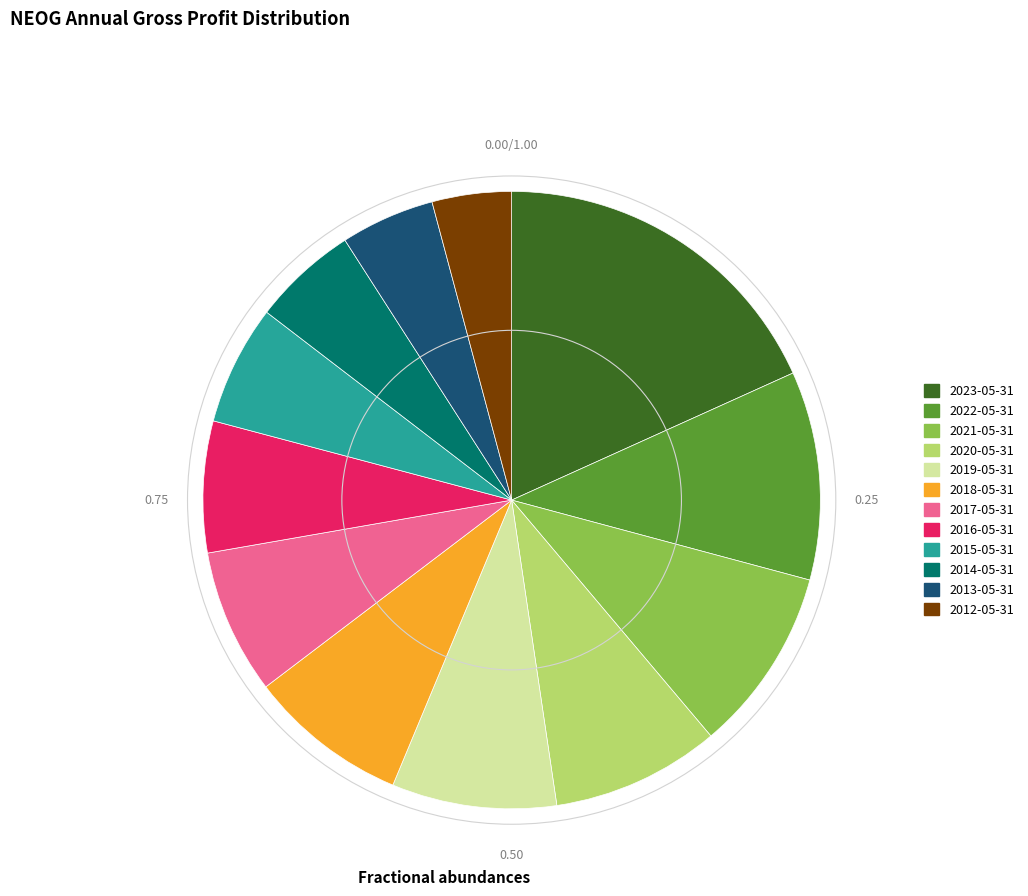

True or false: 2012-05-31 accounts for 4% of the total.

True